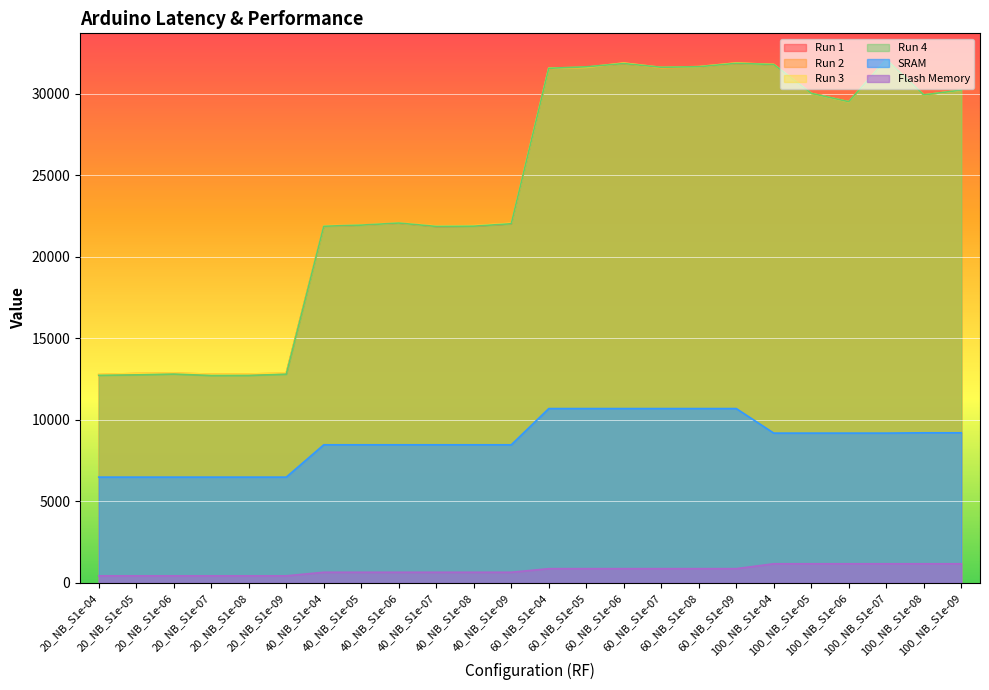

The Run 4 series shows 2830 at 20_NB_S1e-05. True or false?

False